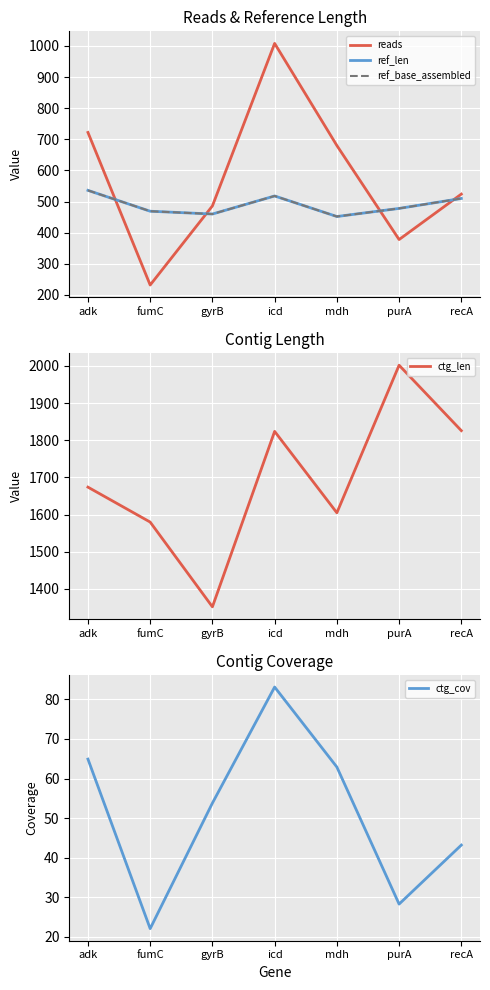

At which label is ctg_cov closest to 52?

gyrB